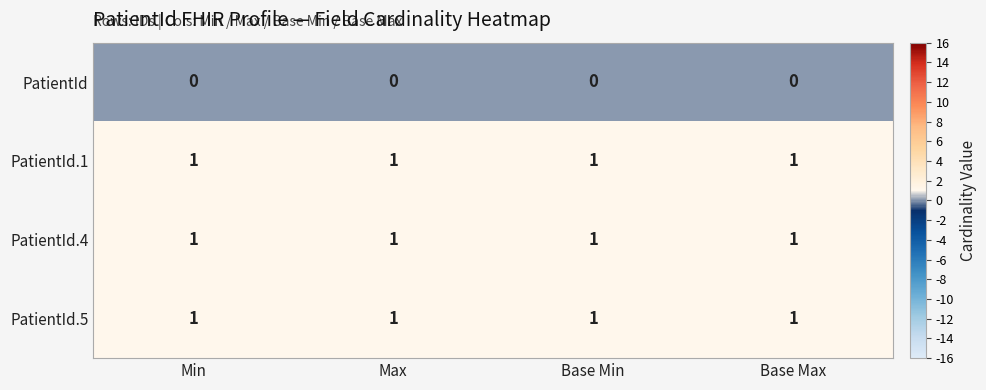

At how many categories does at least one series exceed 0?

4